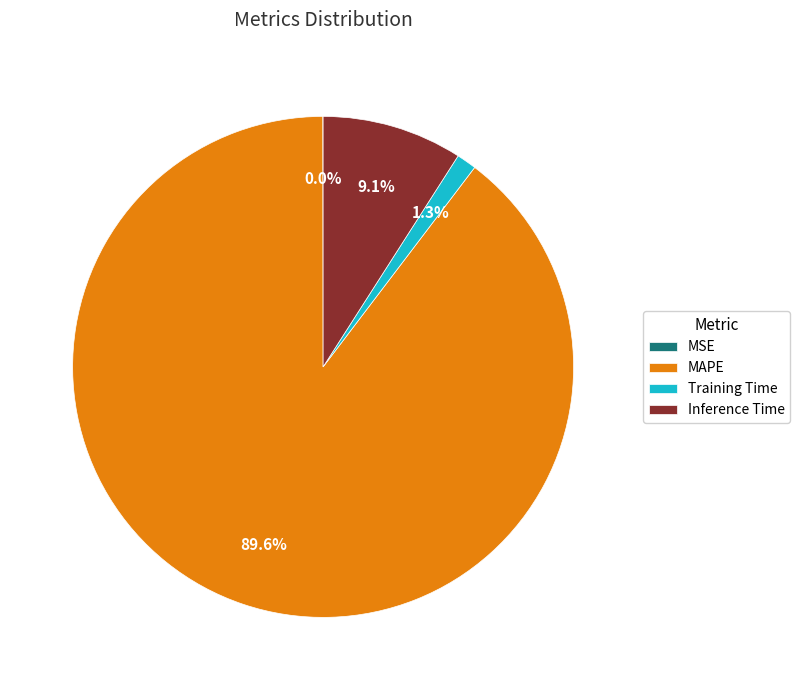

The Training Time slice represents 10% of the pie. True or false?

False